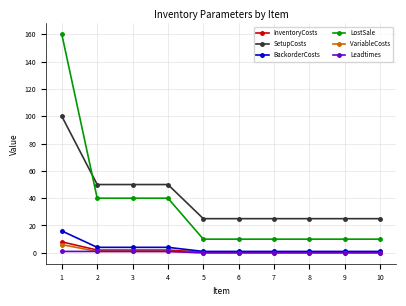

Read the SetupCosts value at 4.

50.0